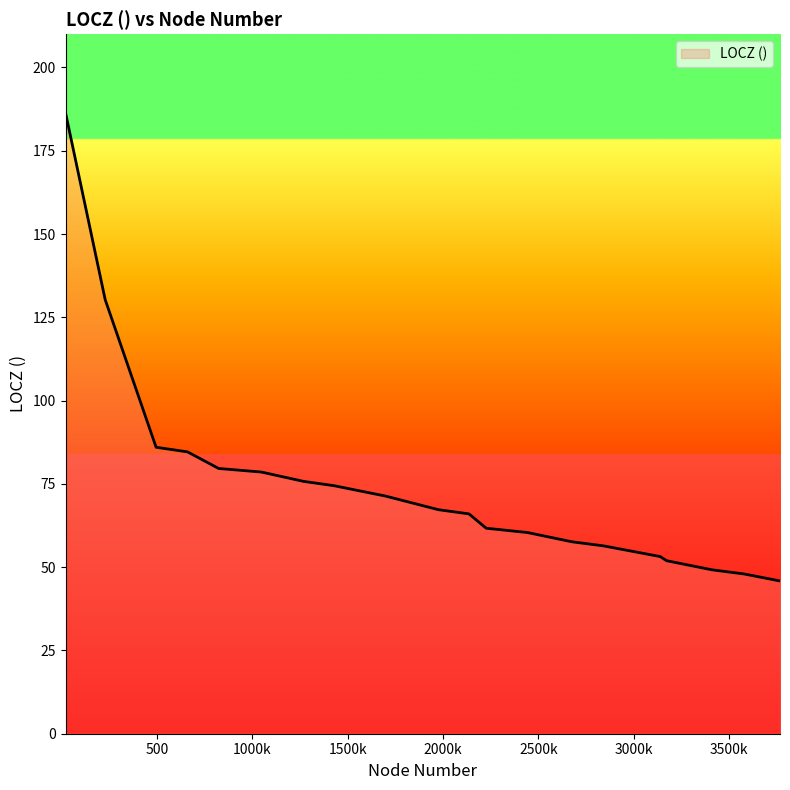

What is the greatest value displayed?

186.4